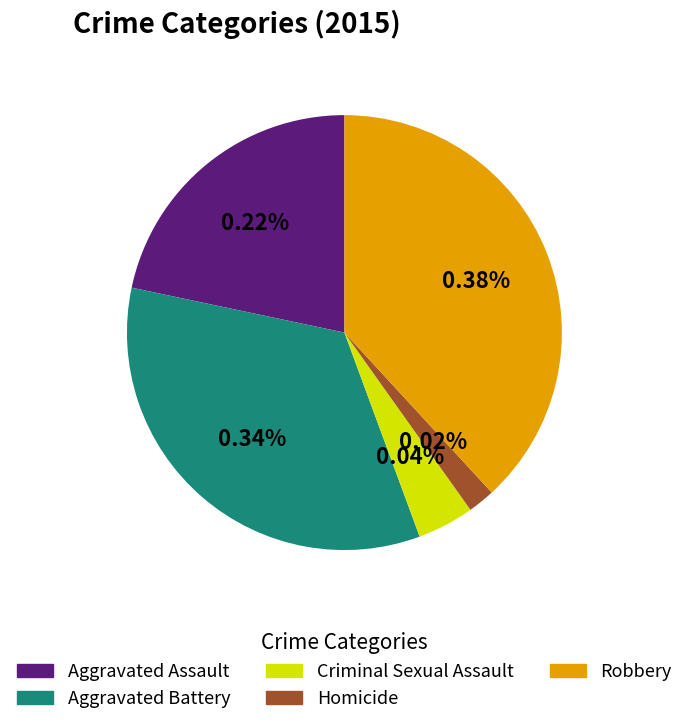

Rank the categories by value from lowest to highest.

Homicide, Criminal Sexual Assault, Aggravated Assault, Aggravated Battery, Robbery